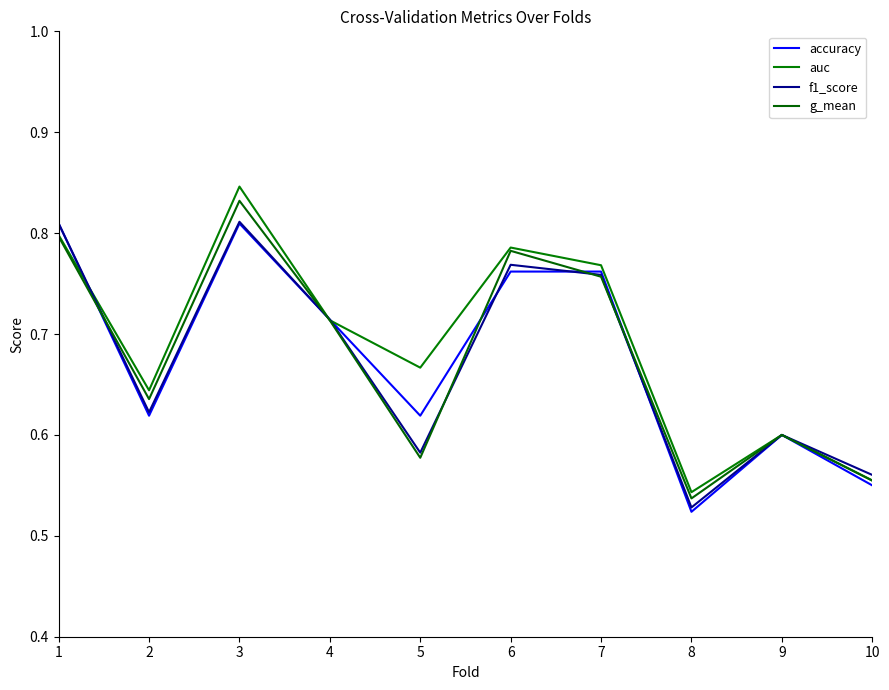

What is the approximate value of auc at 8?

0.5